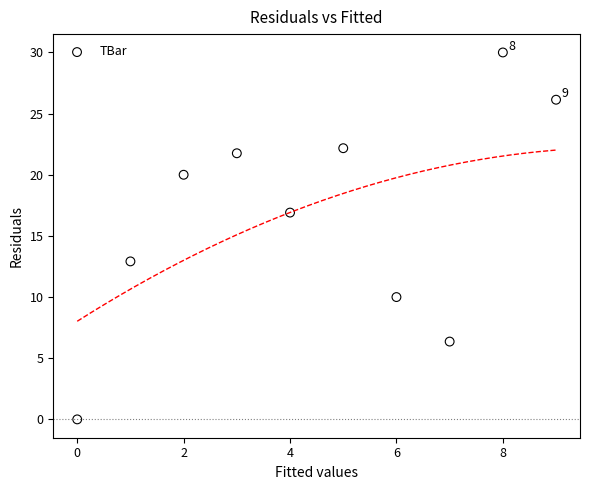

What is the range of Y values (max minus min)?

30.0